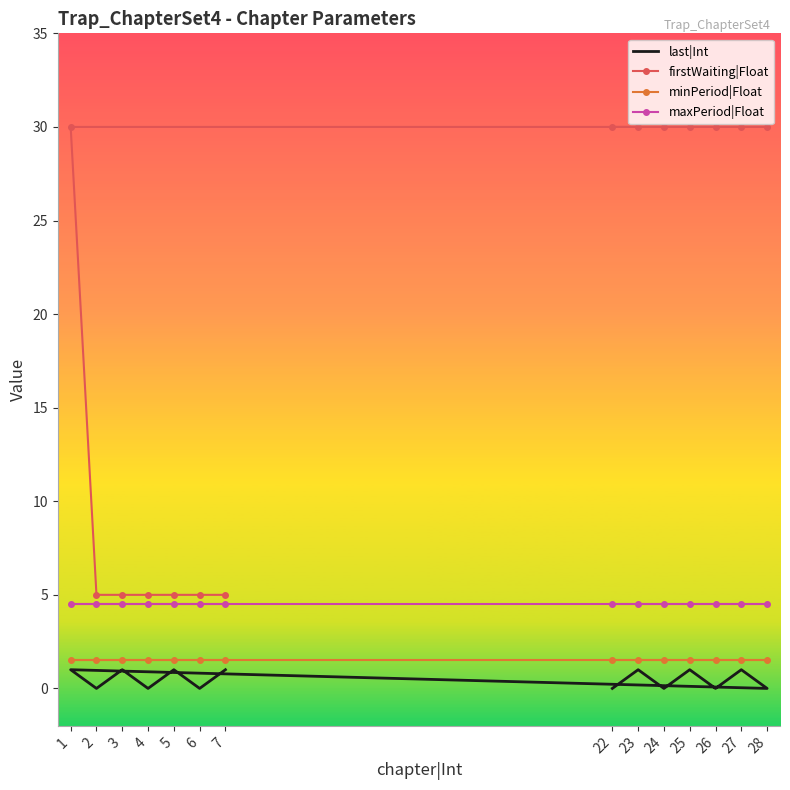

The value of minPeriod|Float at 22 is 1.5. True or false?

True